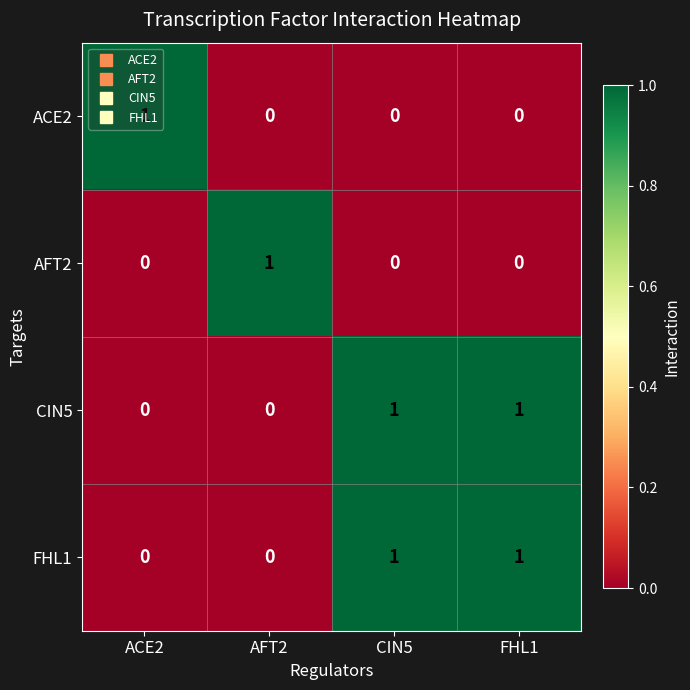

What is the total value across all series at FHL1?

2